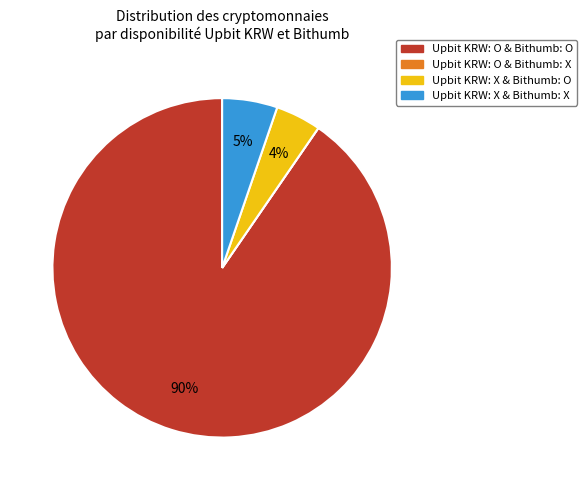

What is the largest slice in the pie chart?

Upbit KRW: O & Bithumb: O